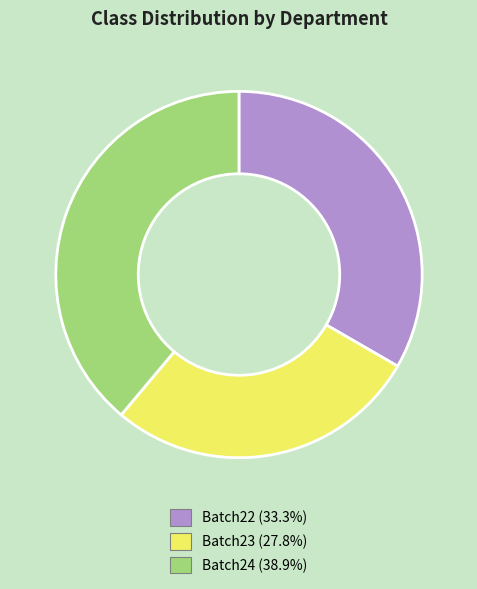

Is Batch23 the majority of the pie?

No